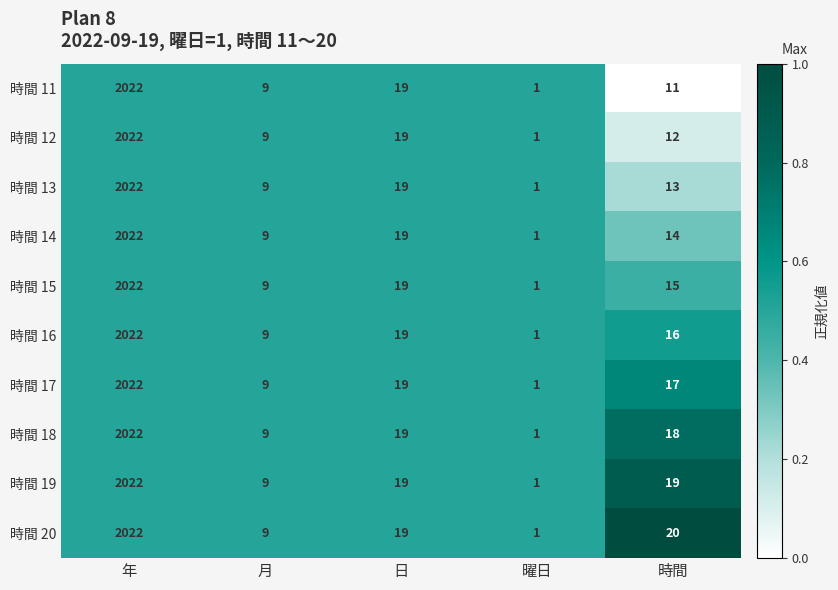

Is it true that 時間 17 equals 16 at 月?

False